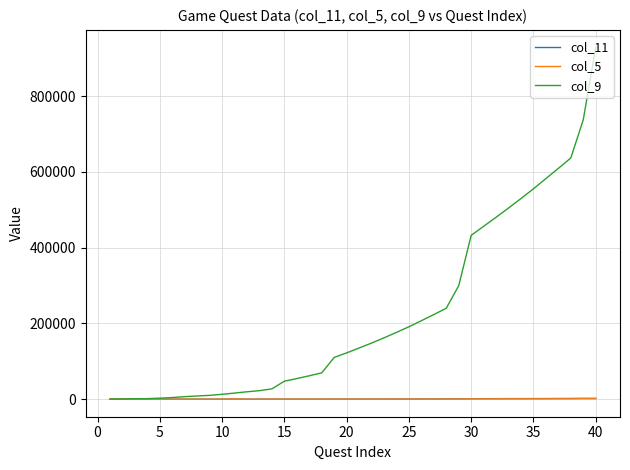

Which series has the largest total across all categories?

col_9